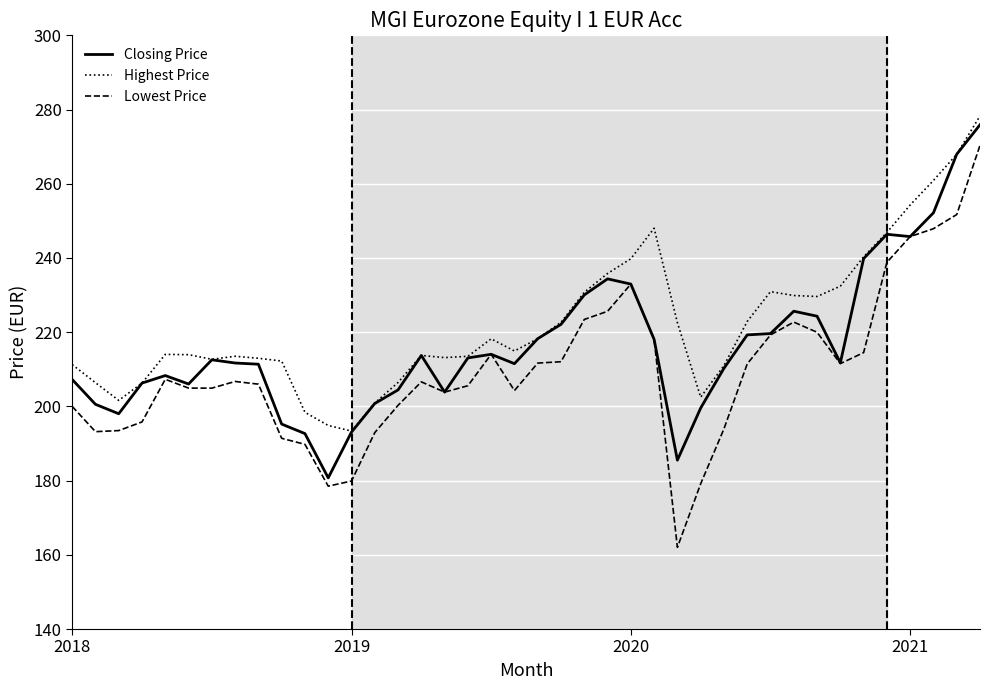

What is the maximum value shown in the chart?

278.3